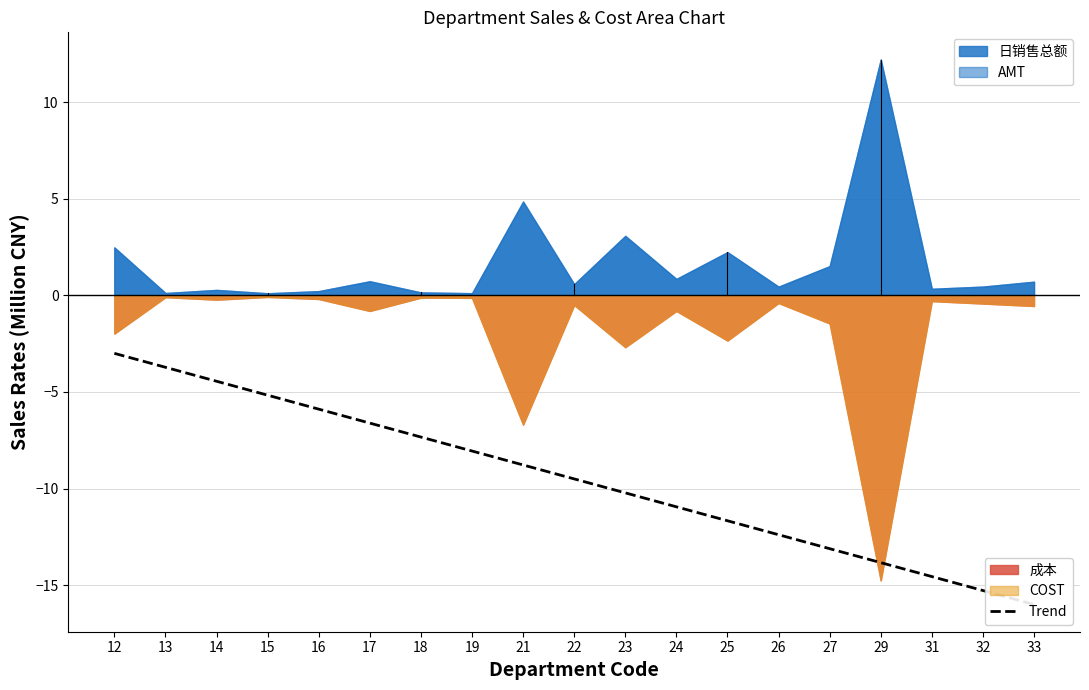

Between 16 and 22, which is larger?

16